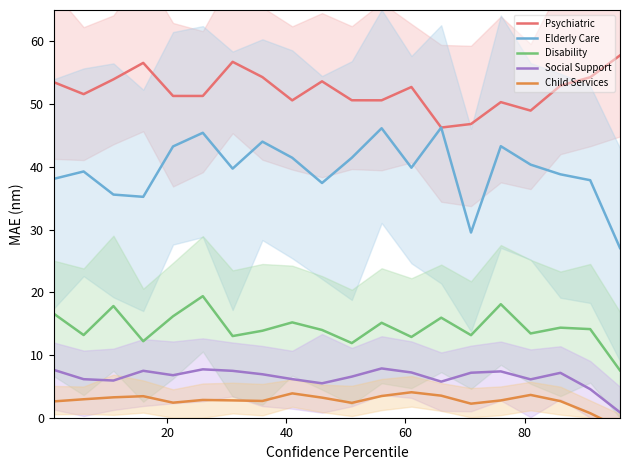

What are all the series names shown in the legend?

Psychiatric, Elderly Care, Disability, Social Support, Child Services